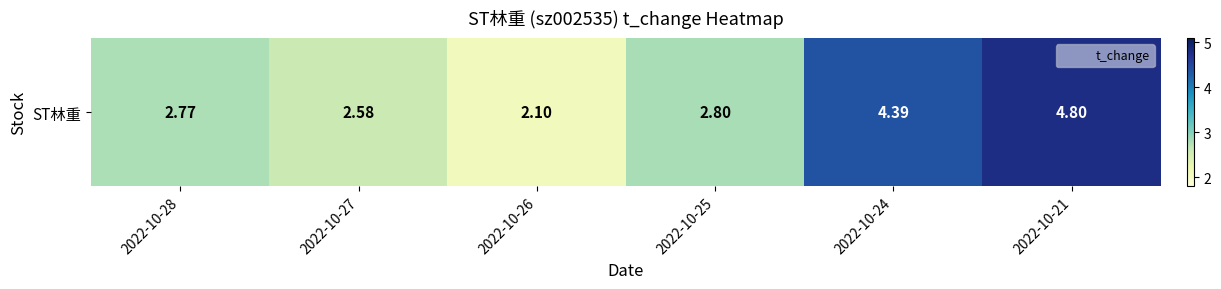

The value at 2022-10-27 is 2.6. True or false?

True